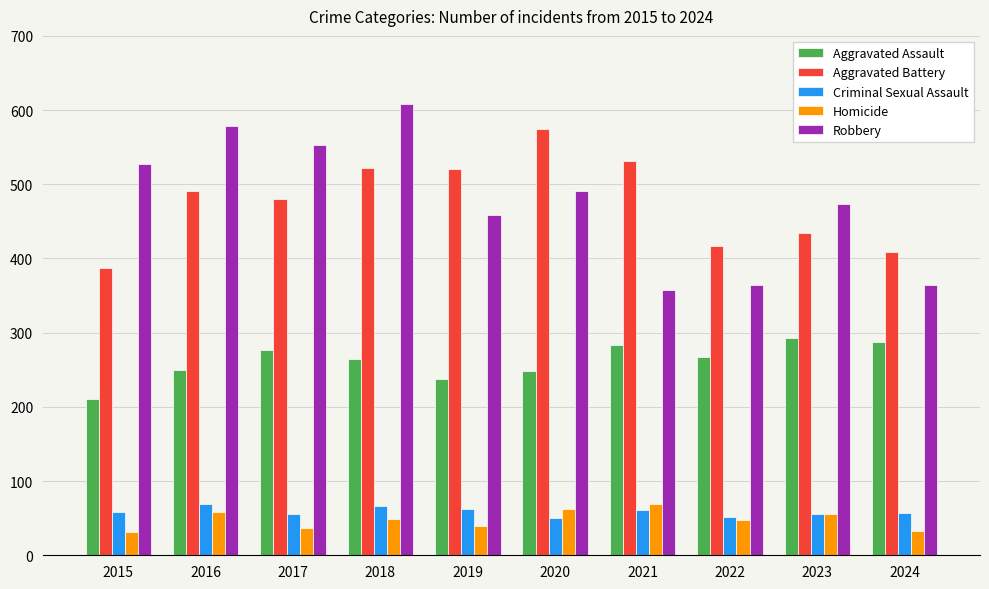

How many distinct data groups are displayed?

5